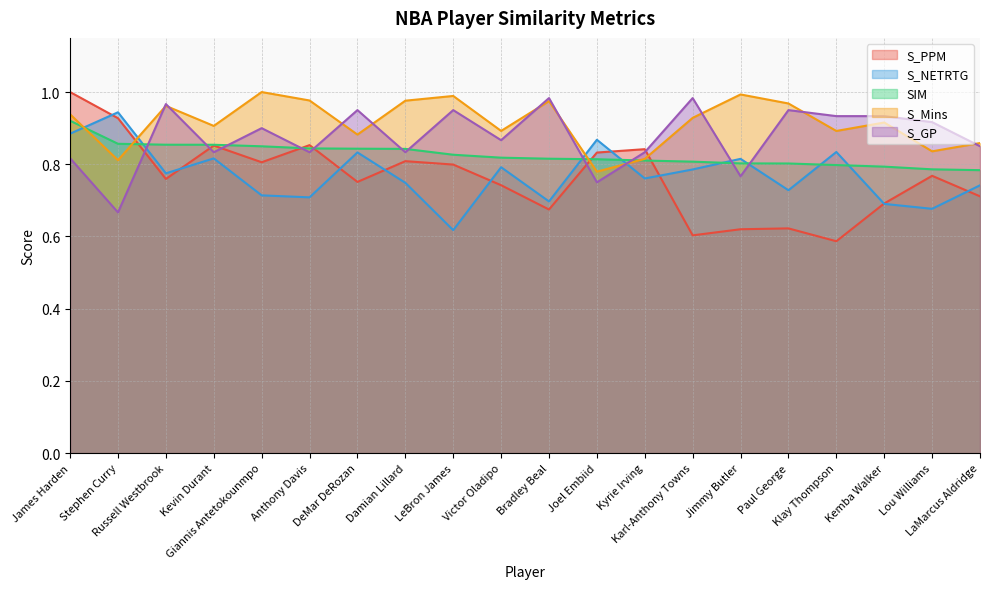

How many interior local valleys does the S_Mins series have?

7